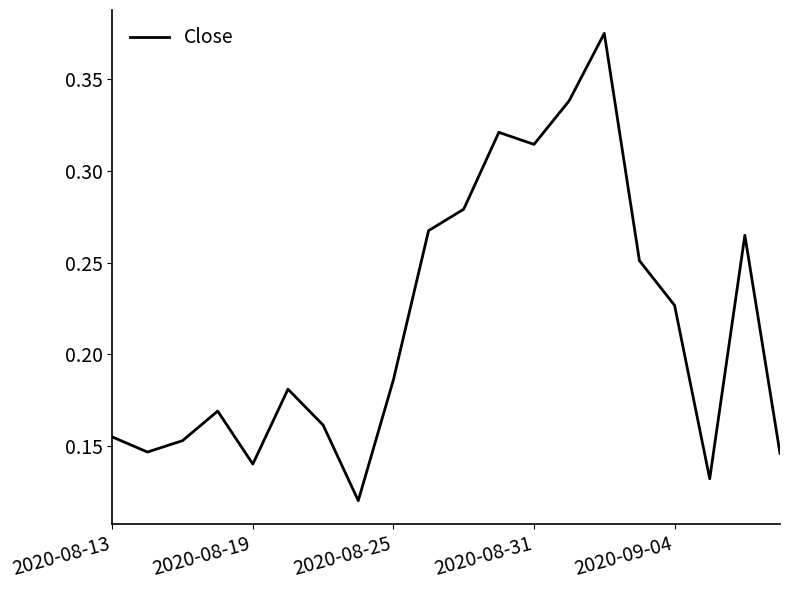

Count the values in the range 0 to 1.

20